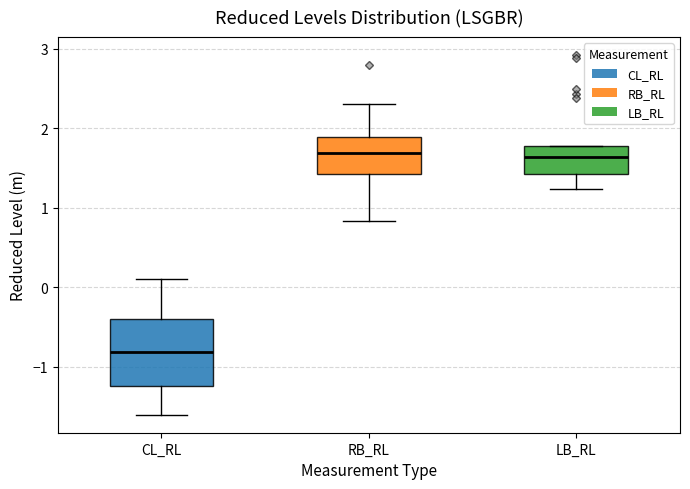

Which box is the tallest, from its lower edge to its upper edge?

CL_RL